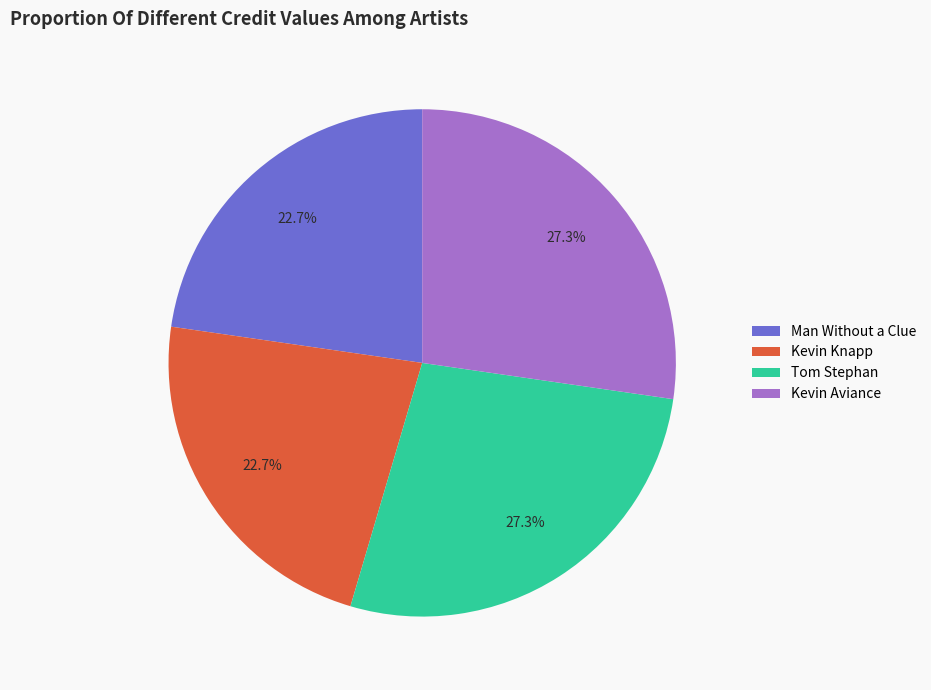

How many slices are in this pie chart?

4